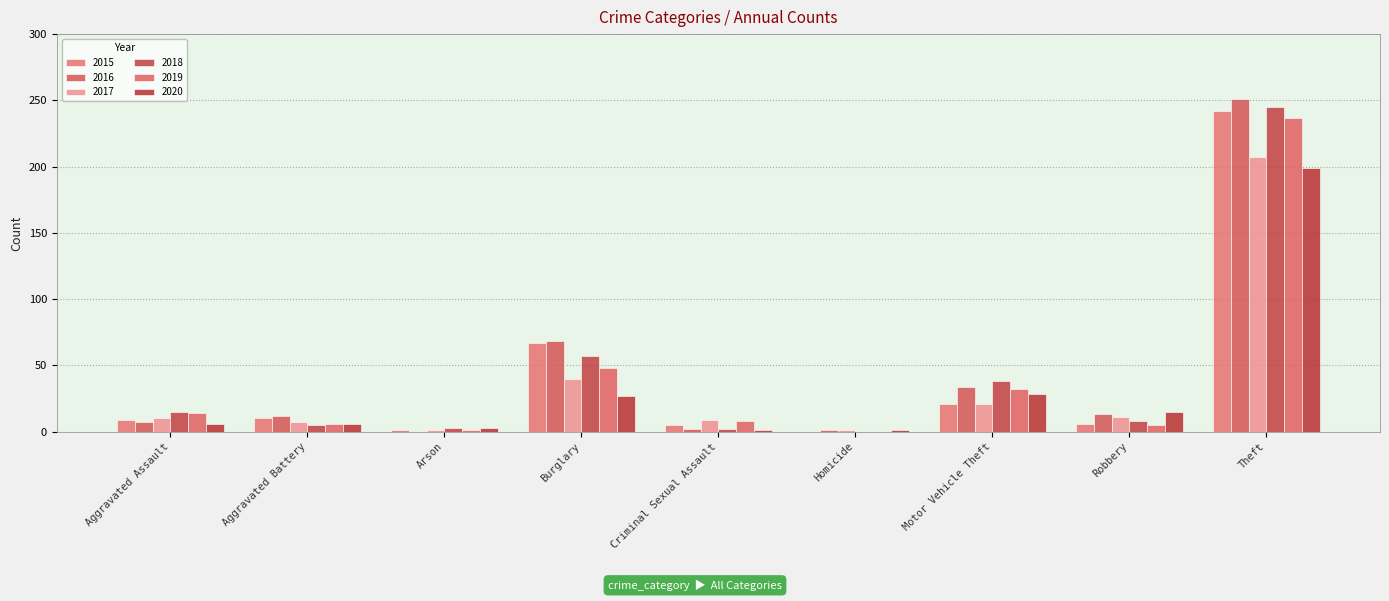

Is it true that 2019 equals 1 at Robbery?

False